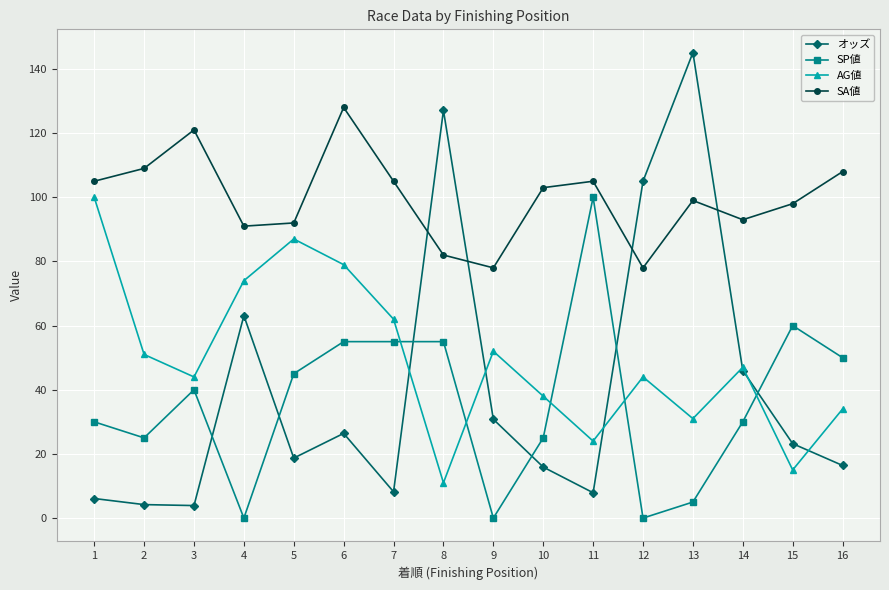

What is the highest value of the SP値 series?

100.0